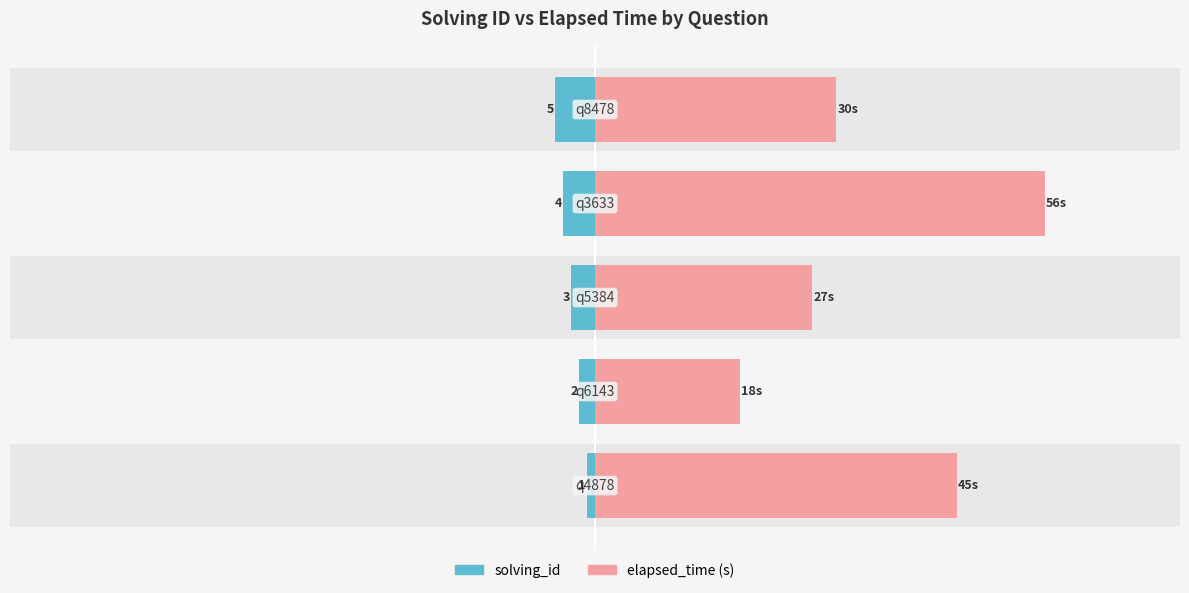

How many values in the solving_id series are below -3?

2